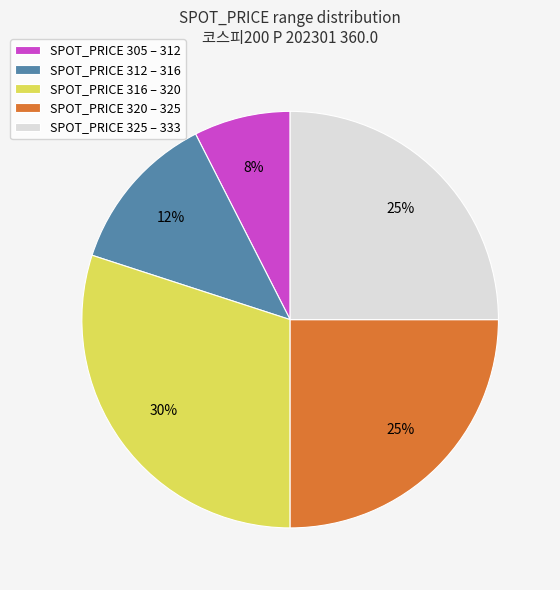

How many segments does this pie chart have?

5